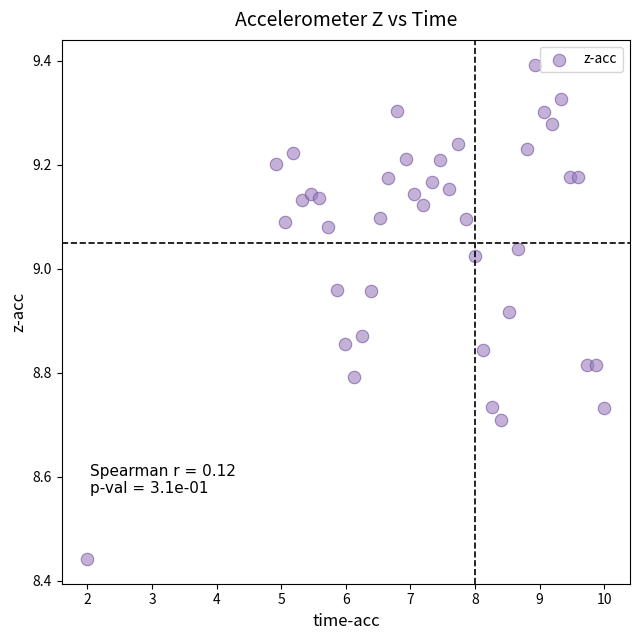

What is the range of Y values (max minus min)?

1.0